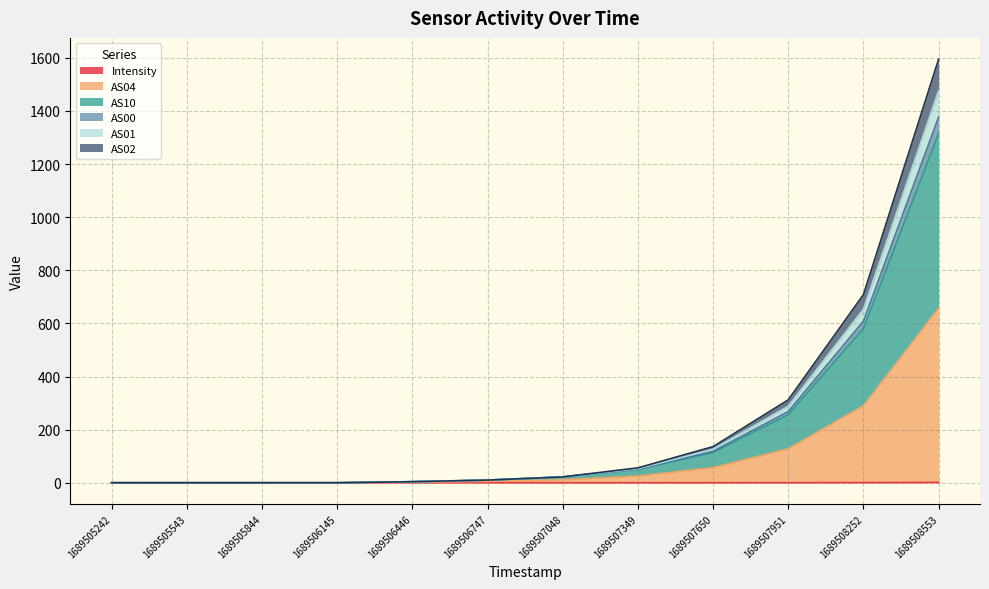

How many lines are shown in the chart?

6